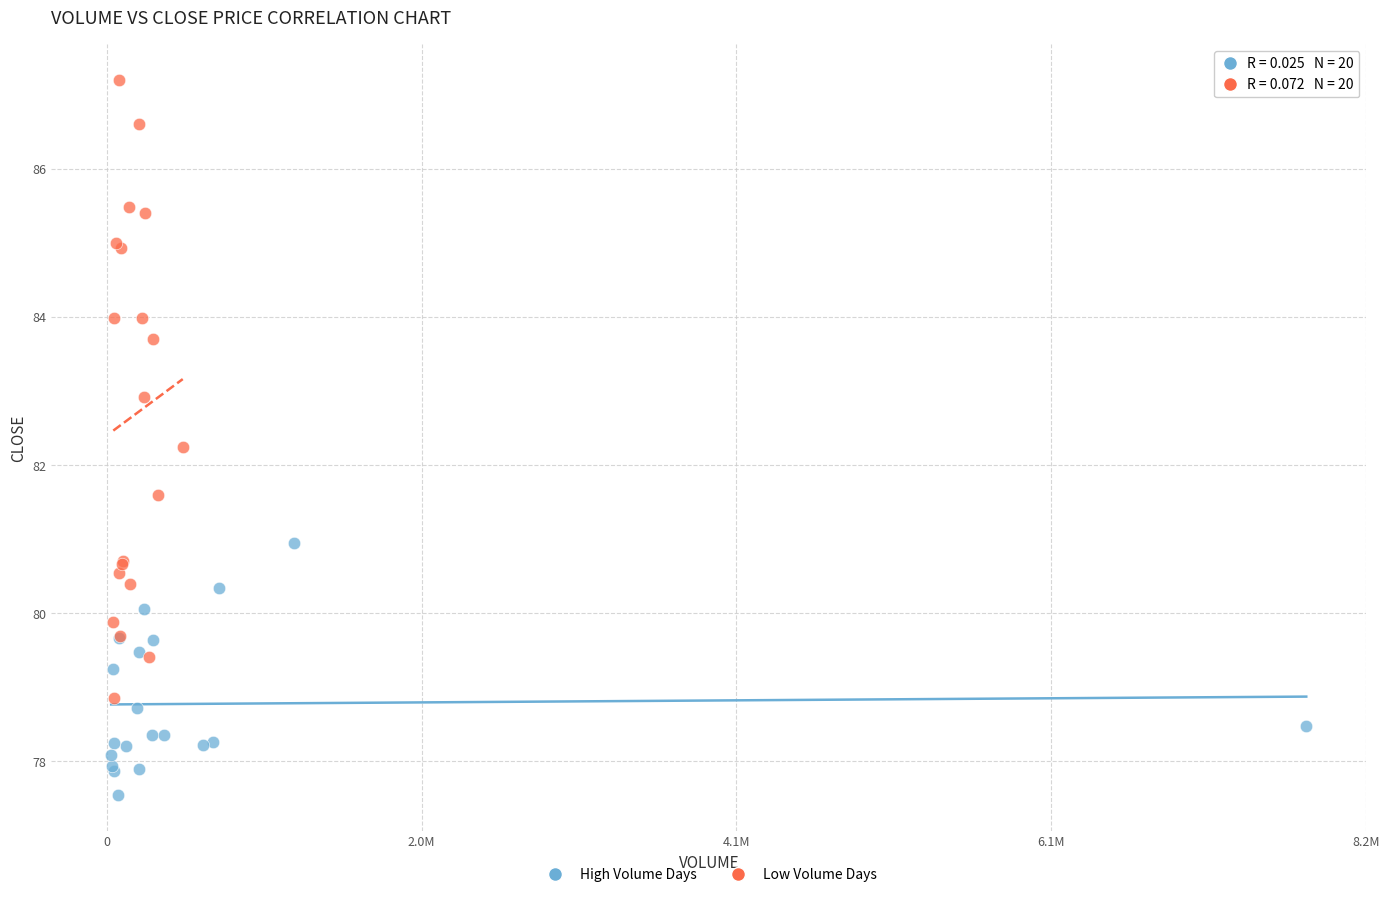

Which series has the widest spread of Y values?

Low Volume Days